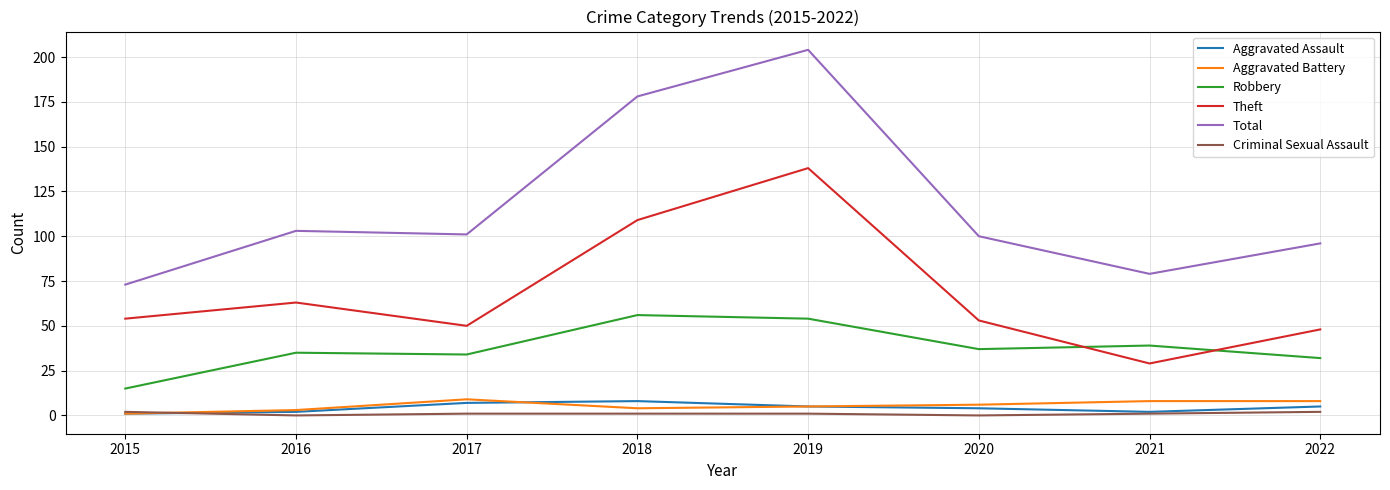

Which series has the largest total across all categories?

Total